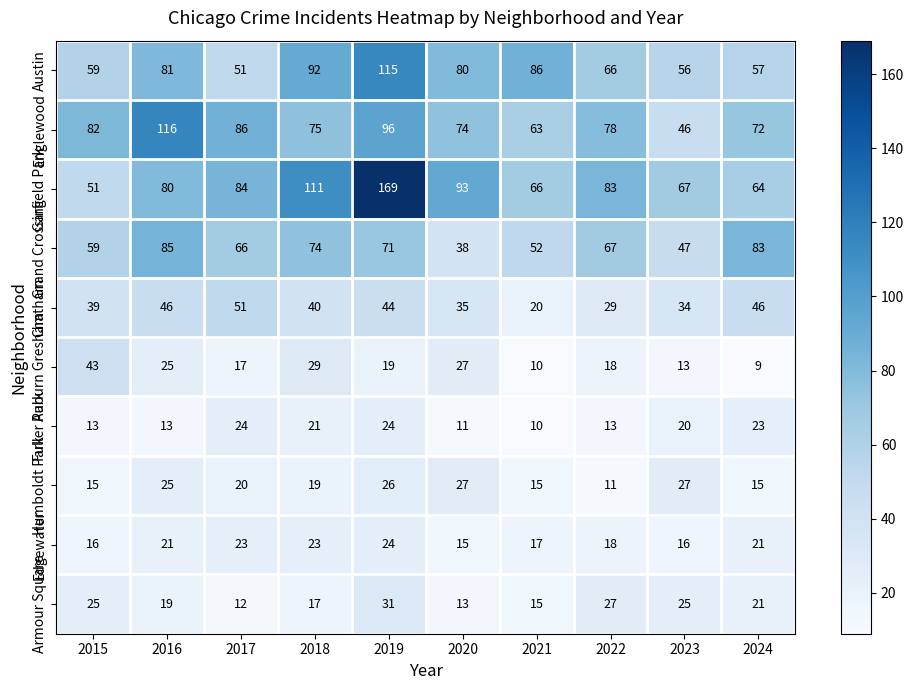

Where is Humboldt Park nearest to the value 19?

2018